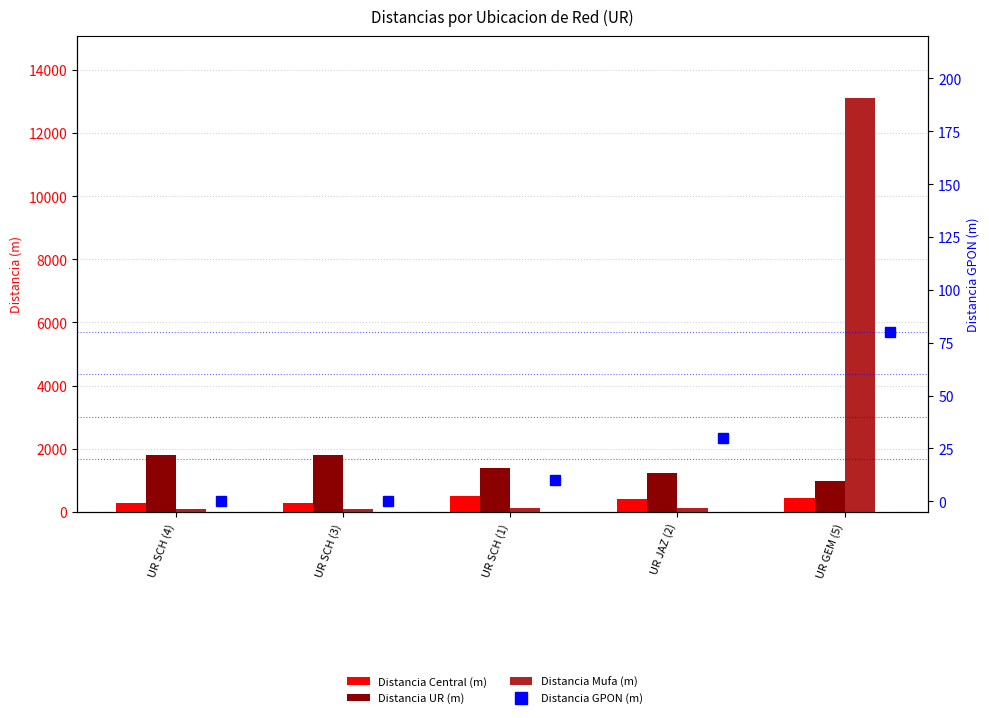

Where does the Distancia Central (m) series first go above 410?

UR SCH (1)